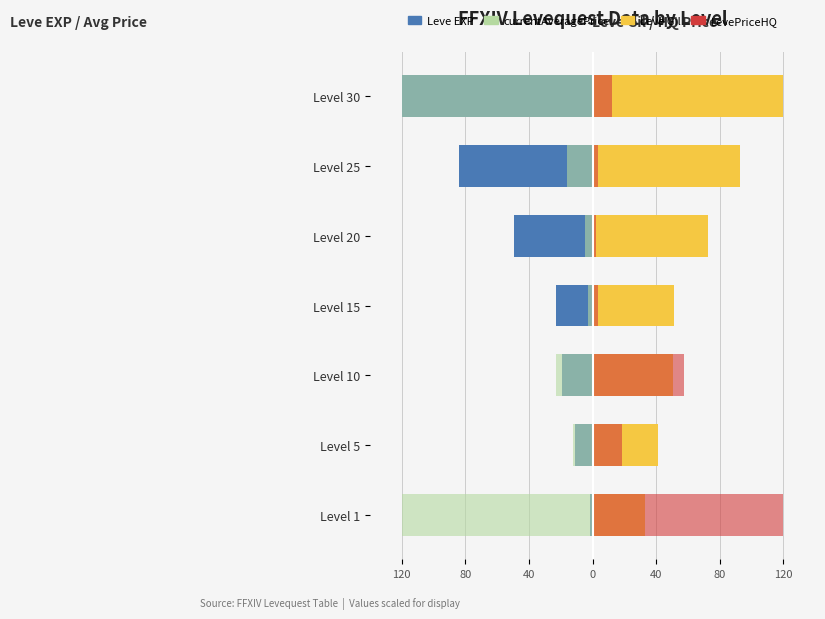

Reading left to right, list all the values displayed in this chart.

Leve EXP: -1.4	-10.7	-19.4	-23.2	-49.6	-83.6	-120.0
currentAveragePrice: -120.0	-12.4	-23.0	-2.5	-4.6	-15.7	-120.0
Leve Gil: 32.8	41.0	50.3	50.9	72.6	92.8	120.0
LevePriceHQ: 120.0	18.4	57.4	3.4	2.3	3.4	12.2